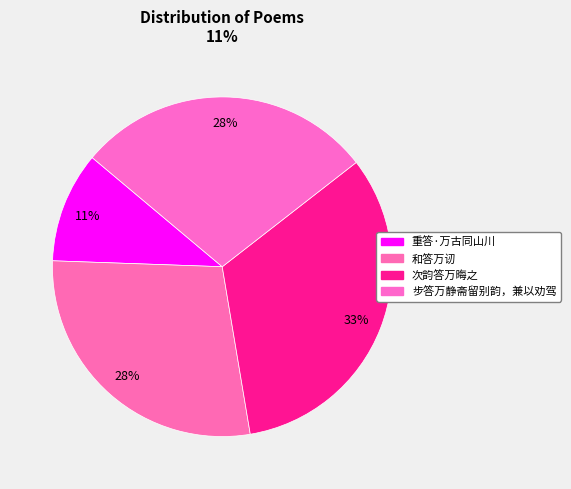

Is the sum of 重答·万古同山川 and 次韵答万晦之 greater than half?

No